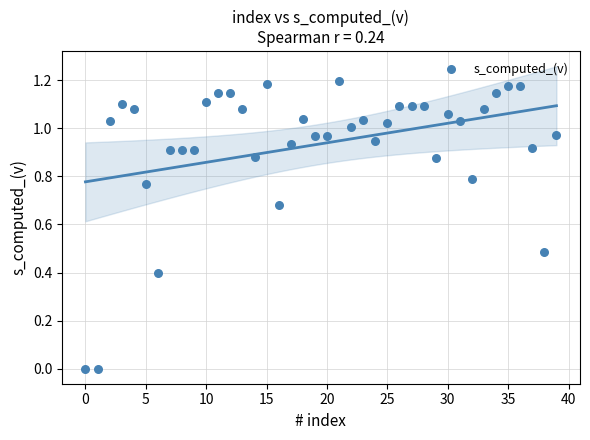

Count the number of points in this scatter plot.

40